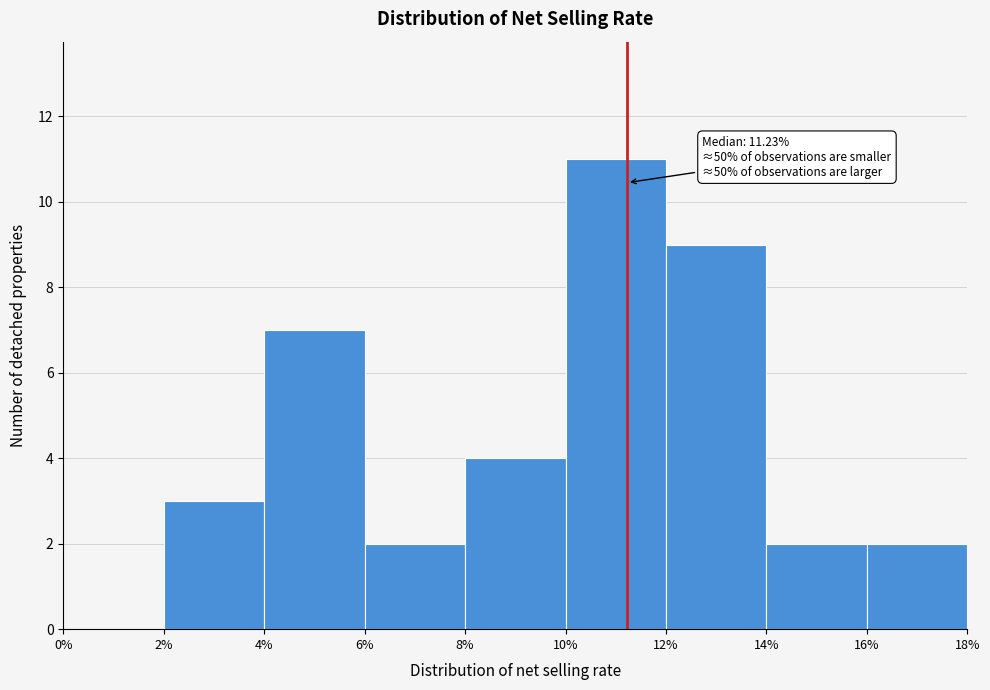

Which range on the x-axis has the tallest bar?

10% to 12%